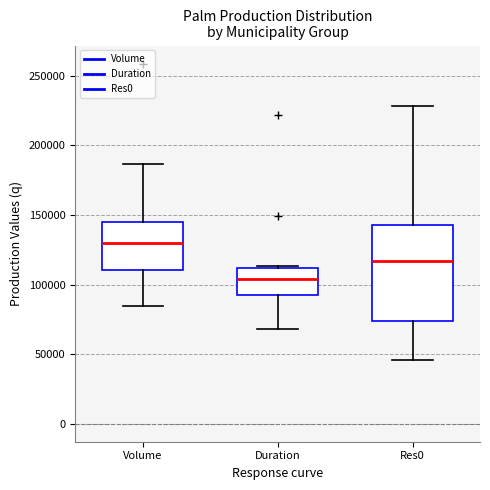

Which box's median line is the highest?

Volume